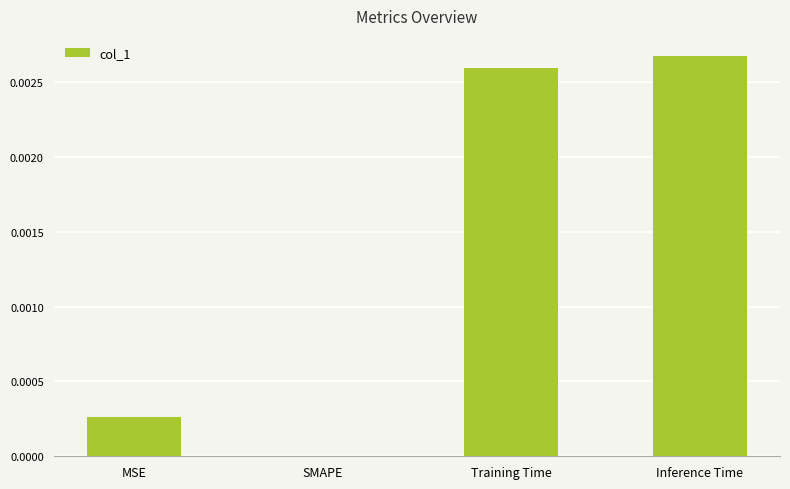

The value at Inference Time is 0.0. True or false?

True